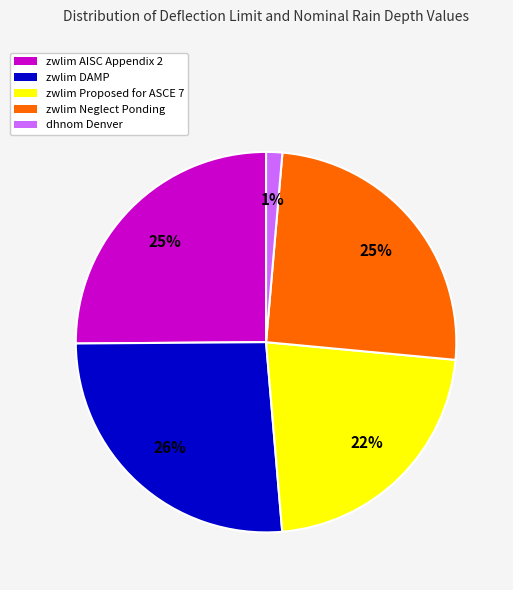

The zwlim DAMP slice represents 26% of the pie. True or false?

True